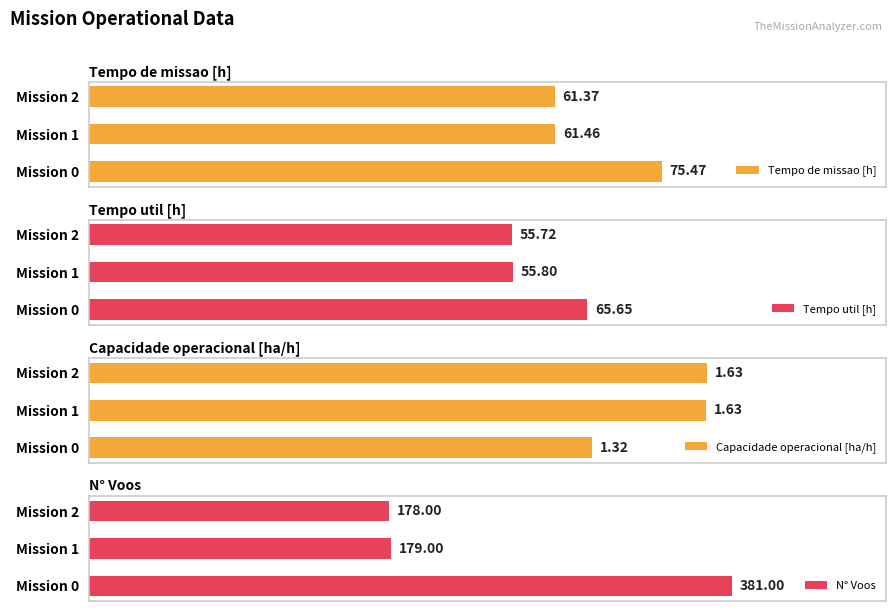

How many Capacidade operacional [ha/h] values are between 1 and 2?

3